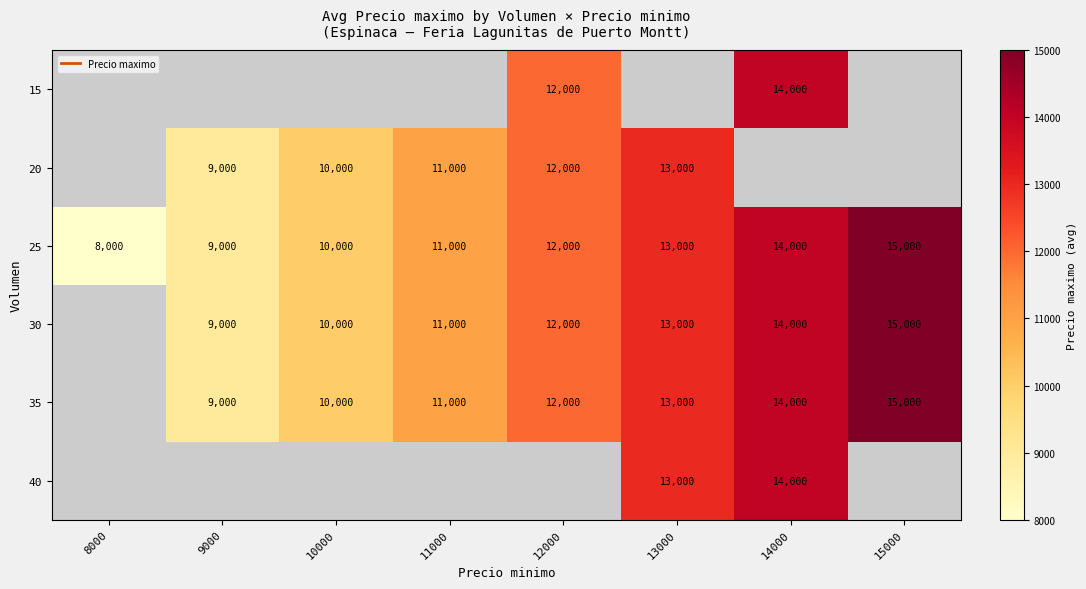

At which label does 25 reach its minimum?

8000